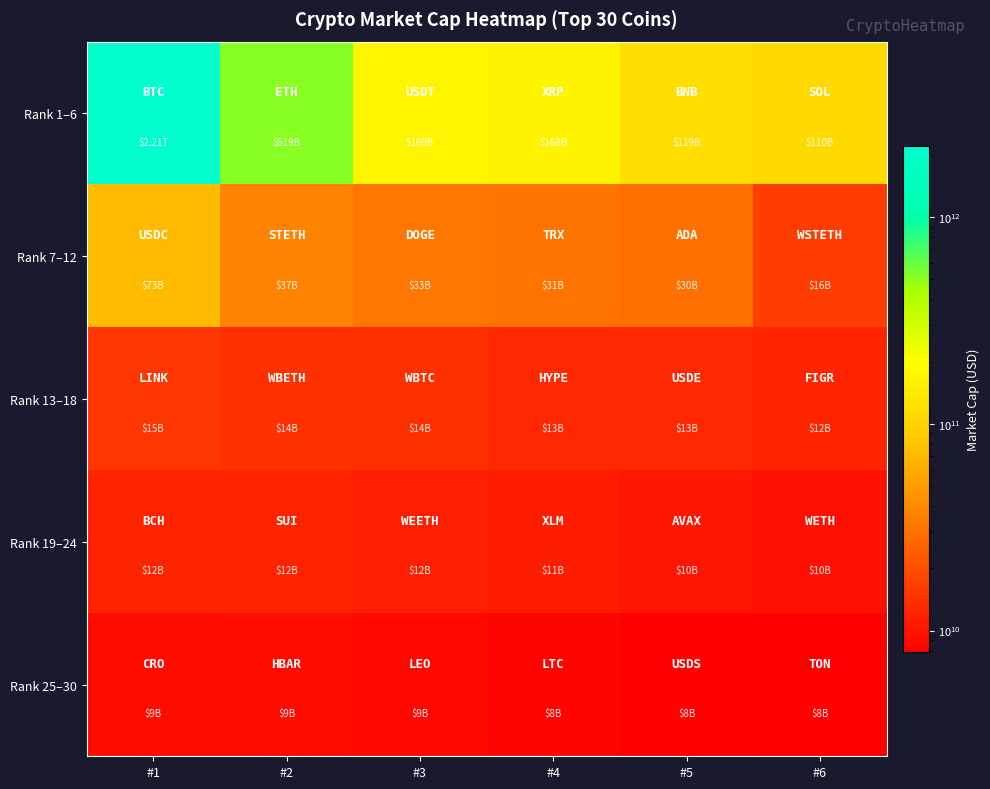

At how many categories does at least one series exceed 643575441972?

1